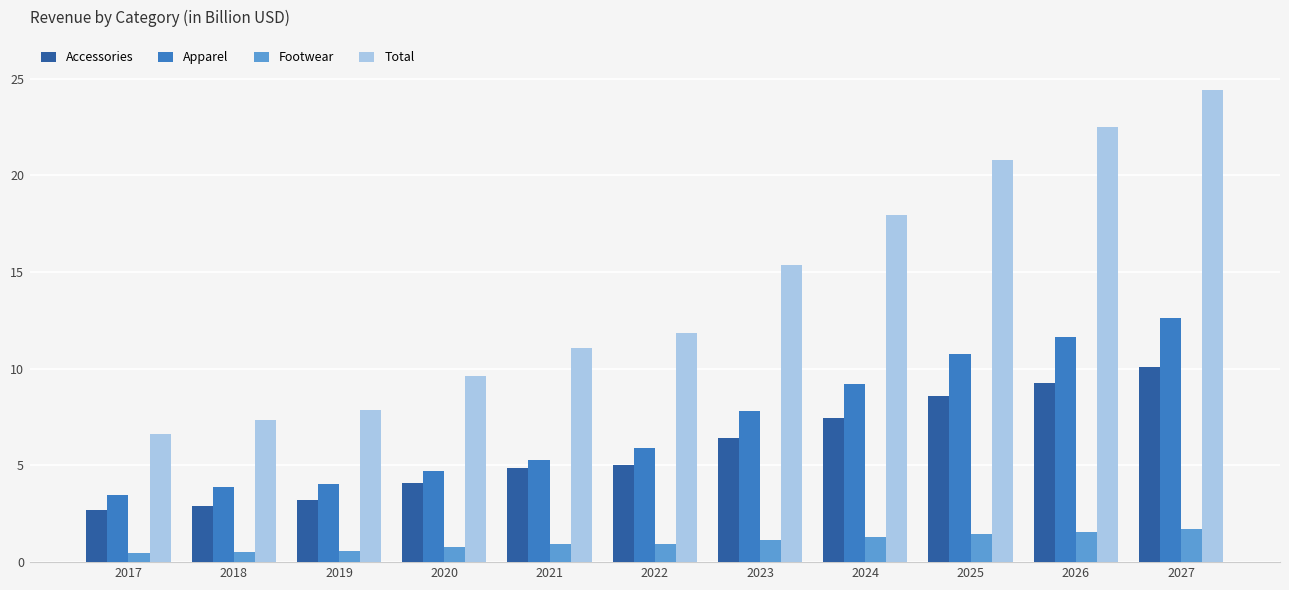

Where is Apparel nearest to the value 8?

2023